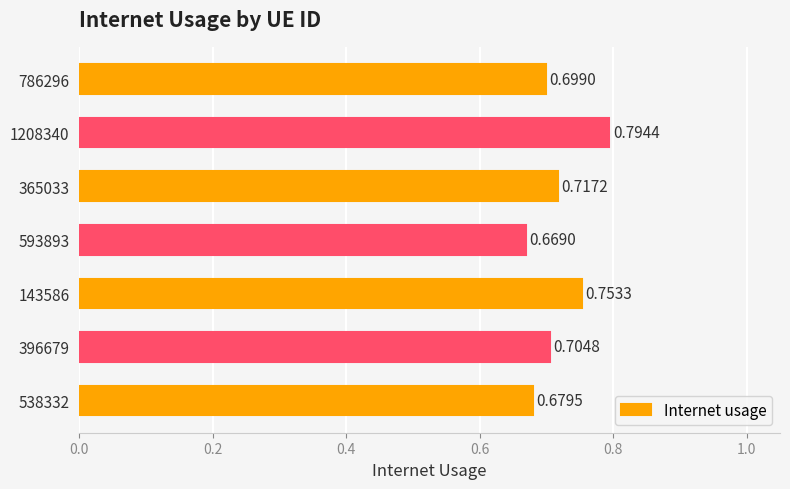

What is the sum of the values at 143586 and 1208340?

1.5